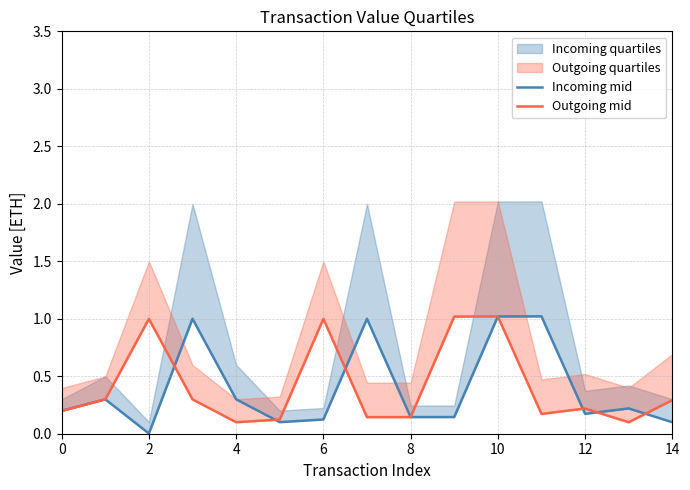

Is the value of Incoming mid at 11 greater than the value of Outgoing mid at 6?

Yes